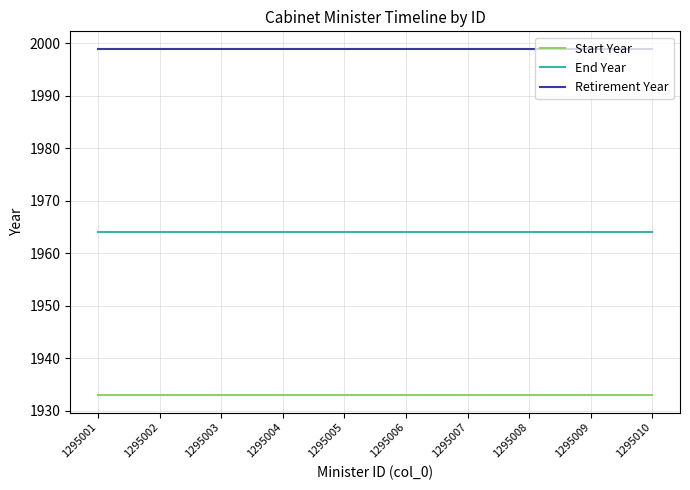

What is the maximum value for Retirement Year?

1999